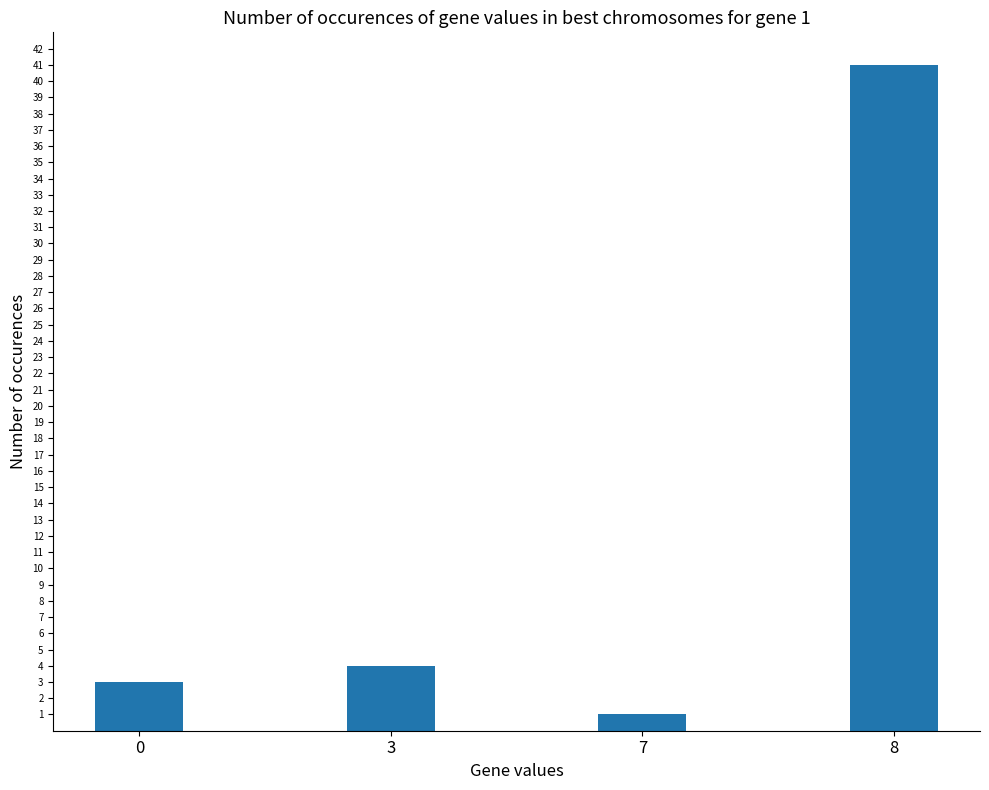

Reading left to right, list all the values displayed in this chart.

0=3	3=4	7=1	8=41